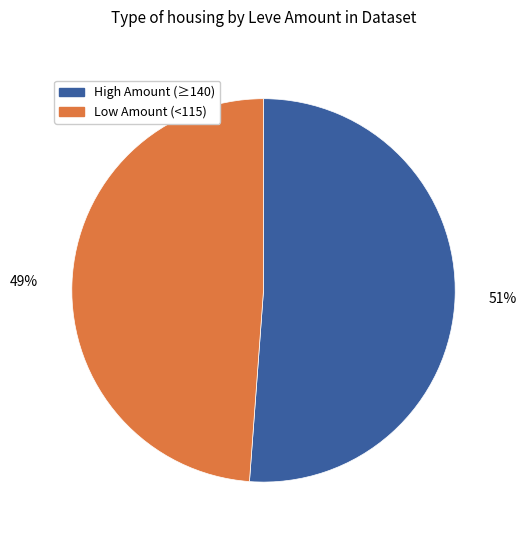

To the nearest percent, what is the average slice percentage?

50%